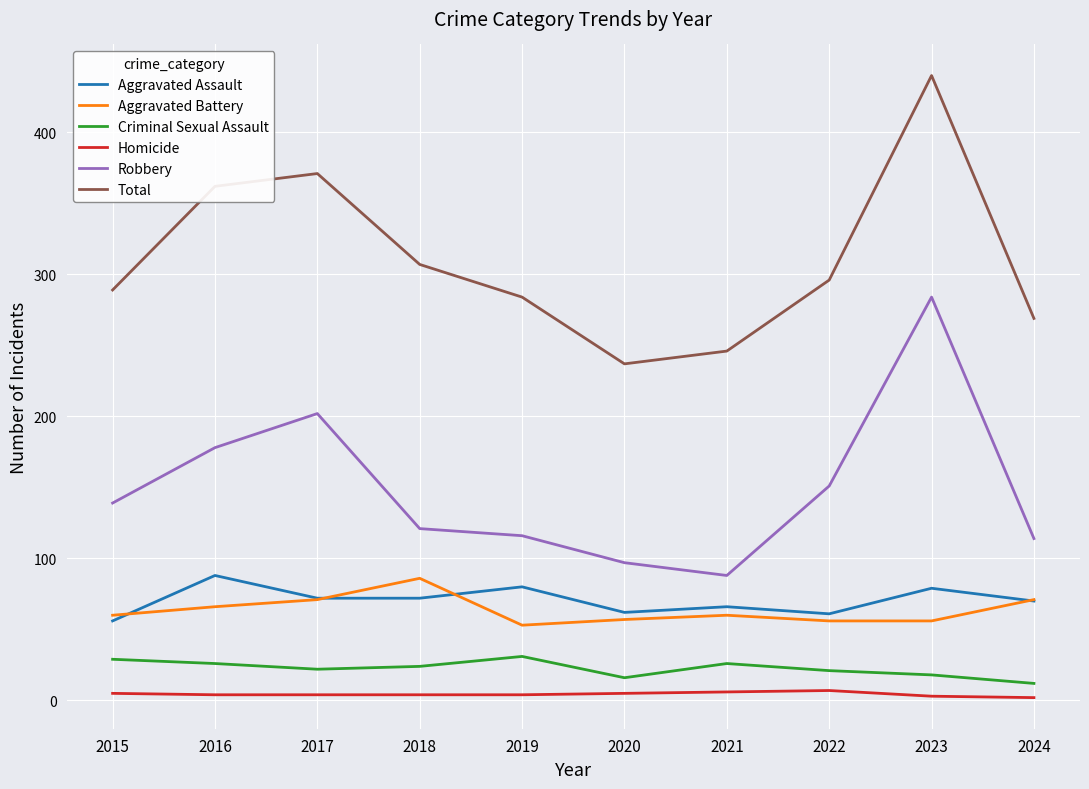

What is the difference between the maximum and minimum values in the Aggravated Battery series?

33